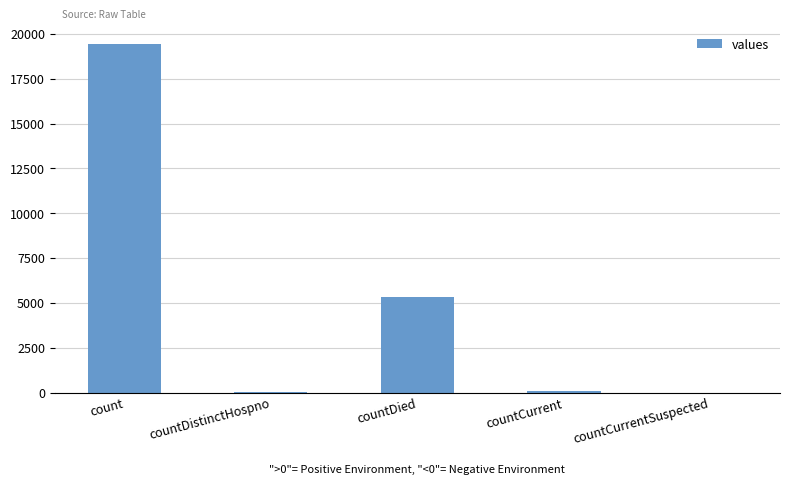

Where does the data first go above 60?

count